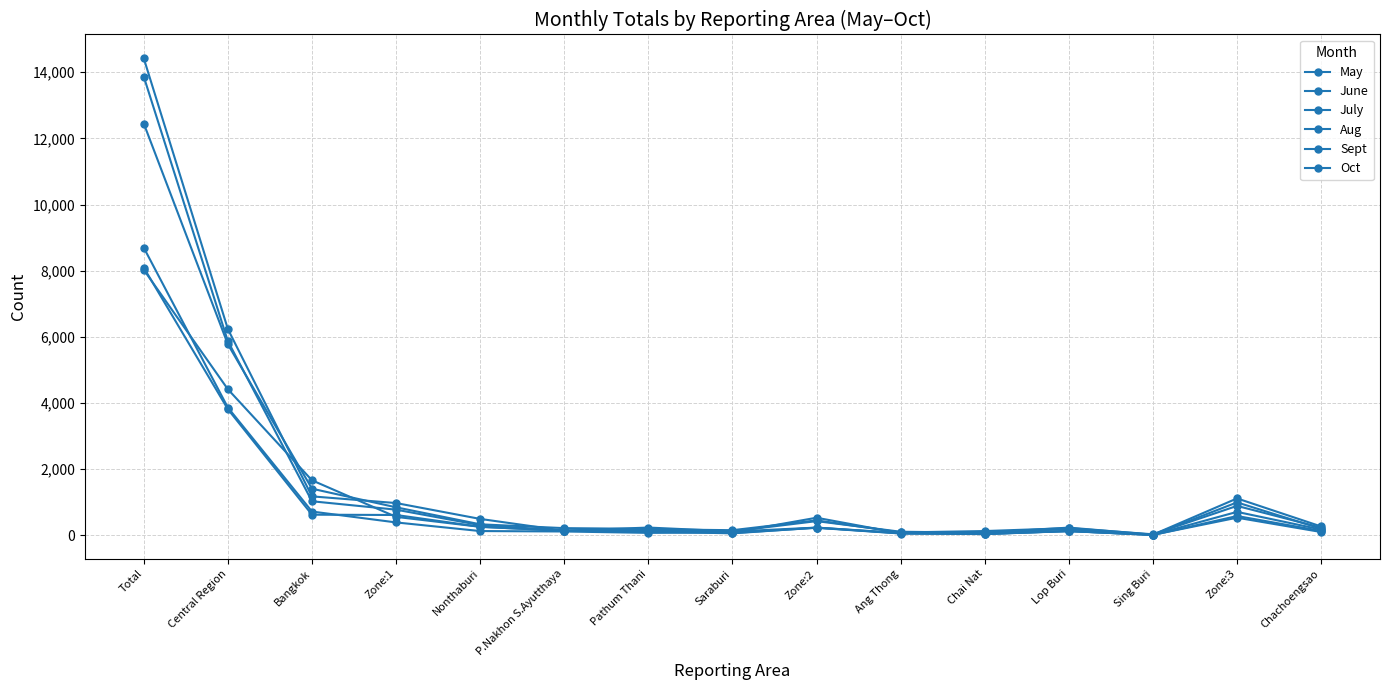

How many data points does each series have?

15